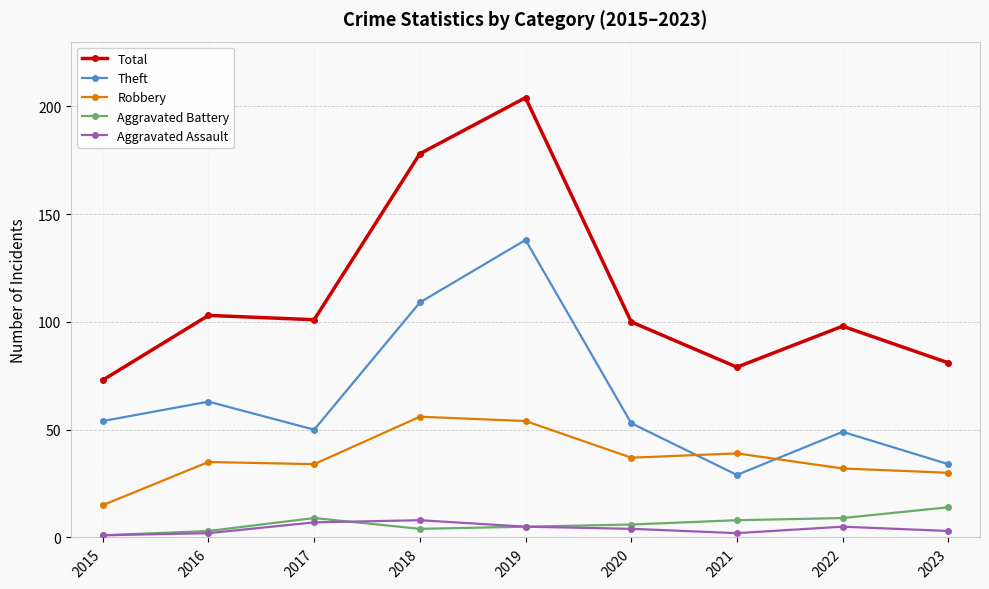

Which category has the lowest value in the Aggravated Battery series?

2015